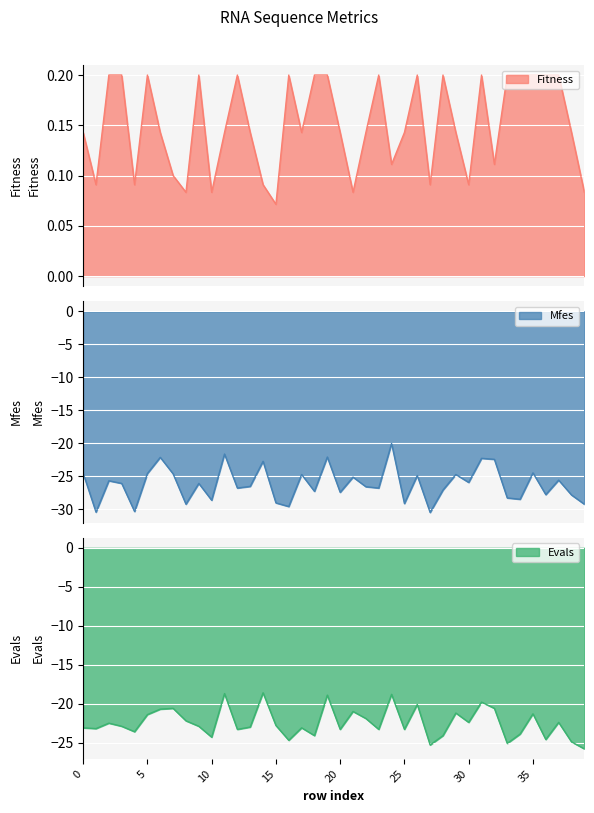

Between 24 and 30, which is larger?

24